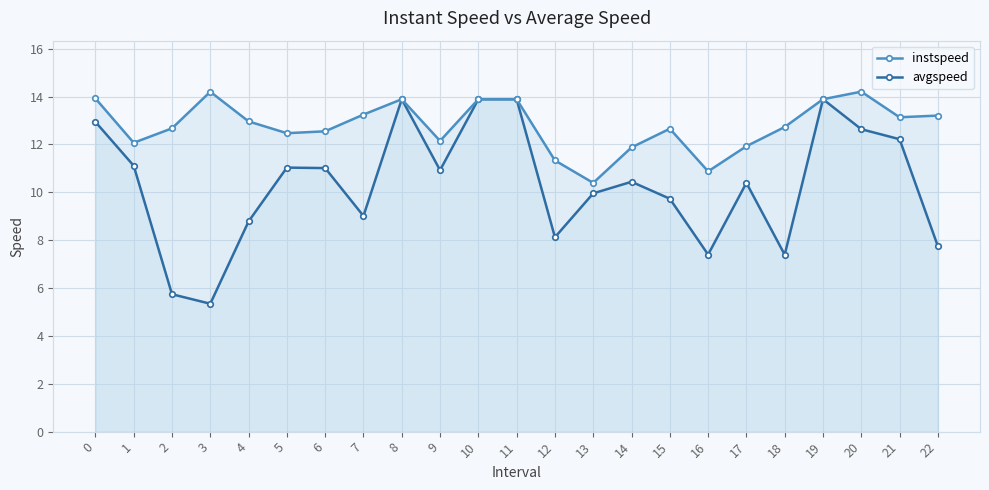

At how many categories does at least one series exceed 7?

23